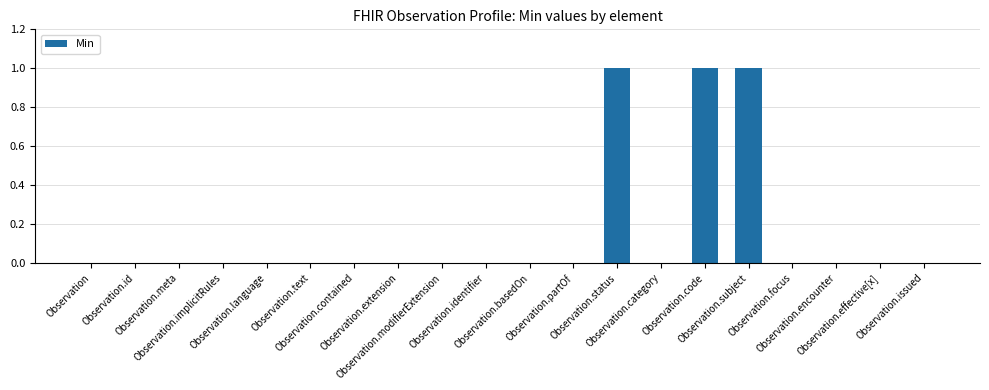

What is the sum of all values?

3